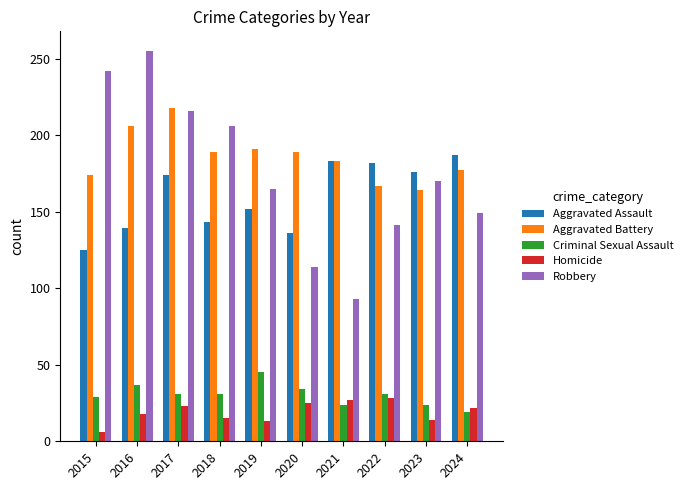

Rank the series at 2019 from highest to lowest value.

Aggravated Battery, Robbery, Aggravated Assault, Criminal Sexual Assault, Homicide